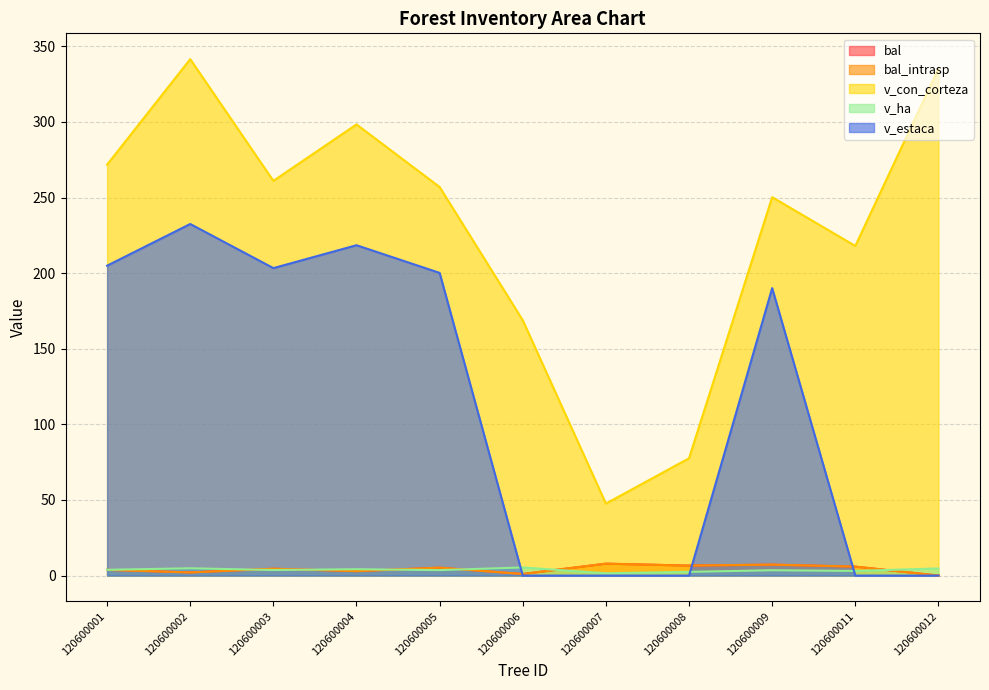

The value of v_con_corteza at 120600004 is 188.3. True or false?

False